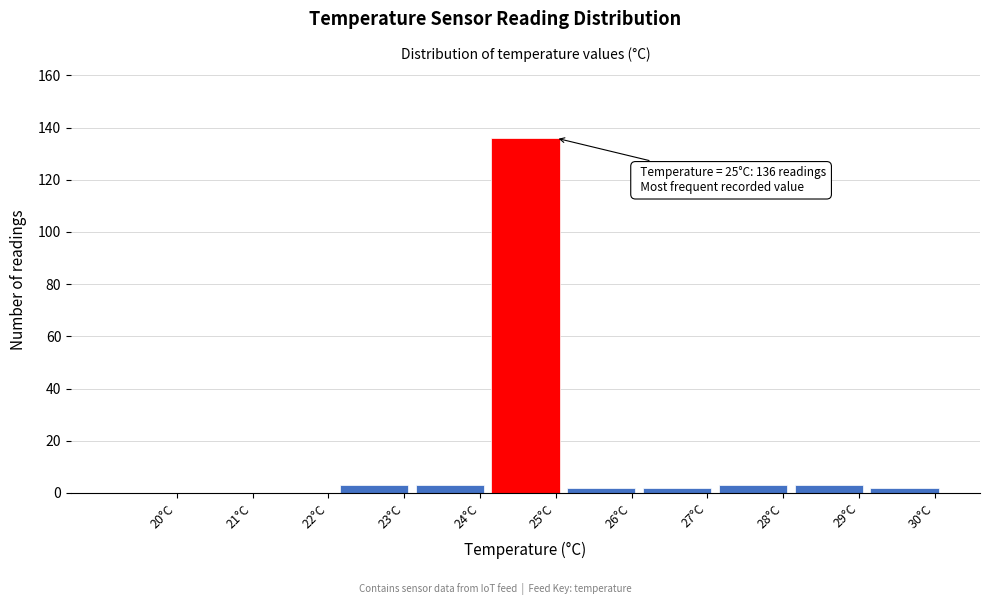

Reading left to right, transcribe all the data shown in this chart.

20°C=0	21°C=0	22°C=0	23°C=3	24°C=3	25°C=136	26°C=2	27°C=2	28°C=3	29°C=3	30°C=2